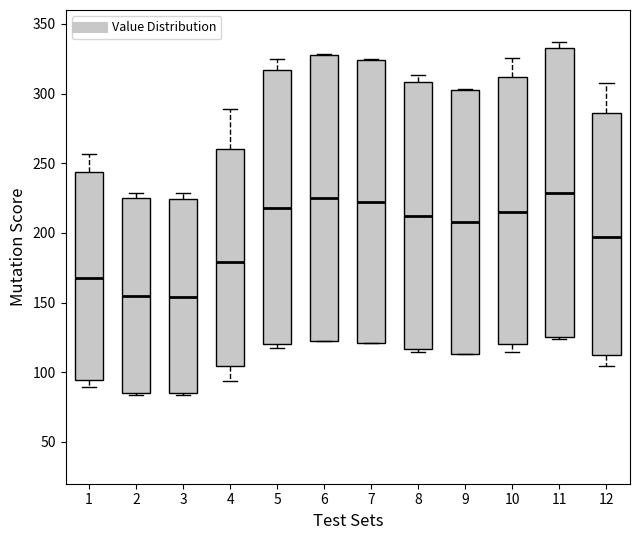

Where is the lower edge of the box at x = 10 on the y-axis? The values are not printed on the chart, so give them approximately, as read against the axis.

120